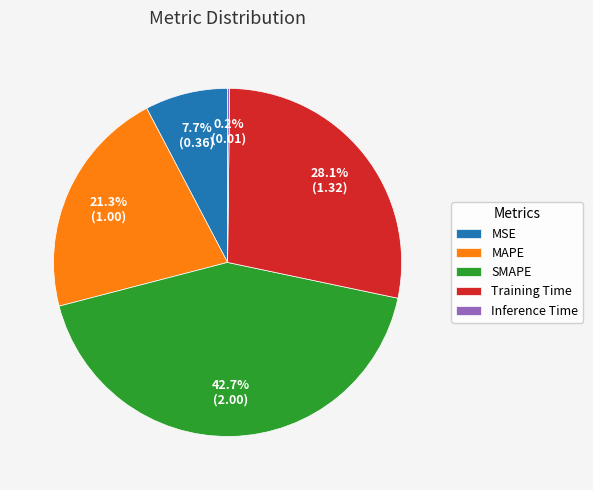

Is there any slice that represents more than half of the pie?

No